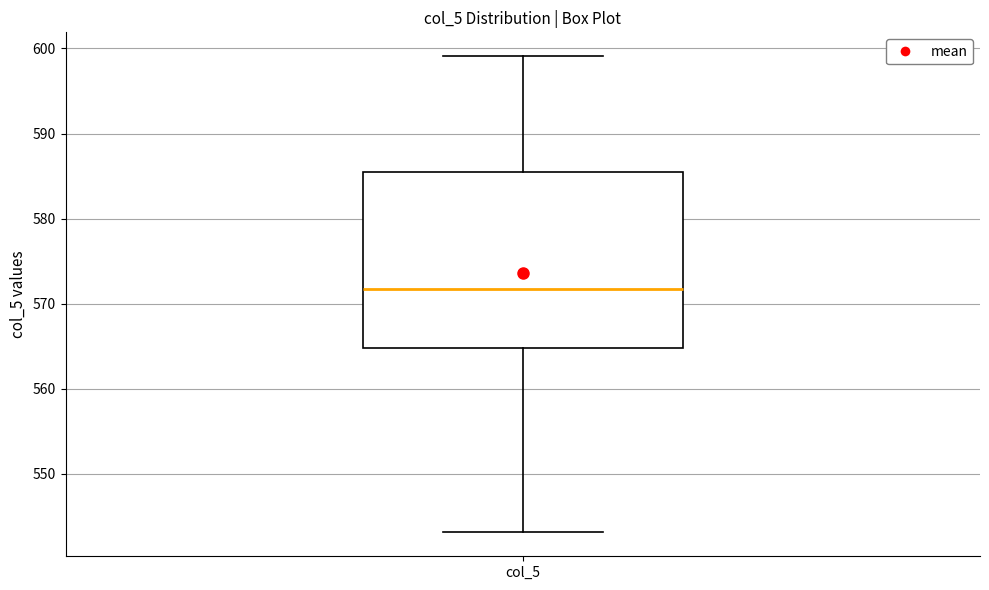

Where does the upper whisker of the box for col_5 end on the y-axis? The values are not printed on the chart, so give them approximately, as read against the axis.

599